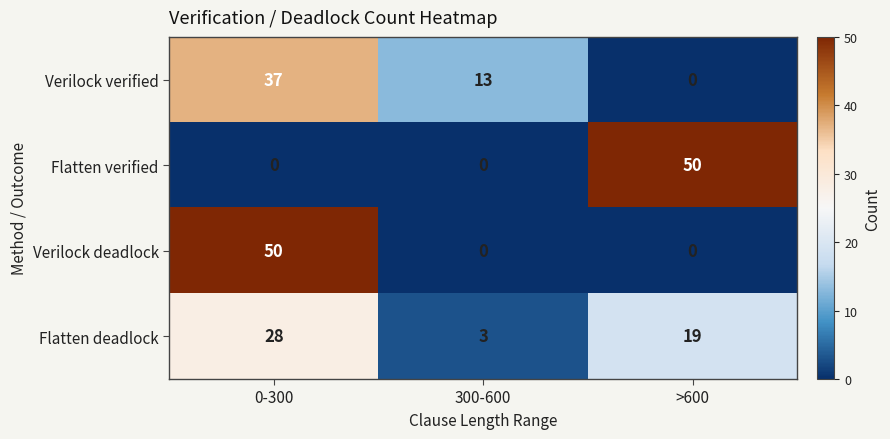

What is the total value across all series at >600?

69